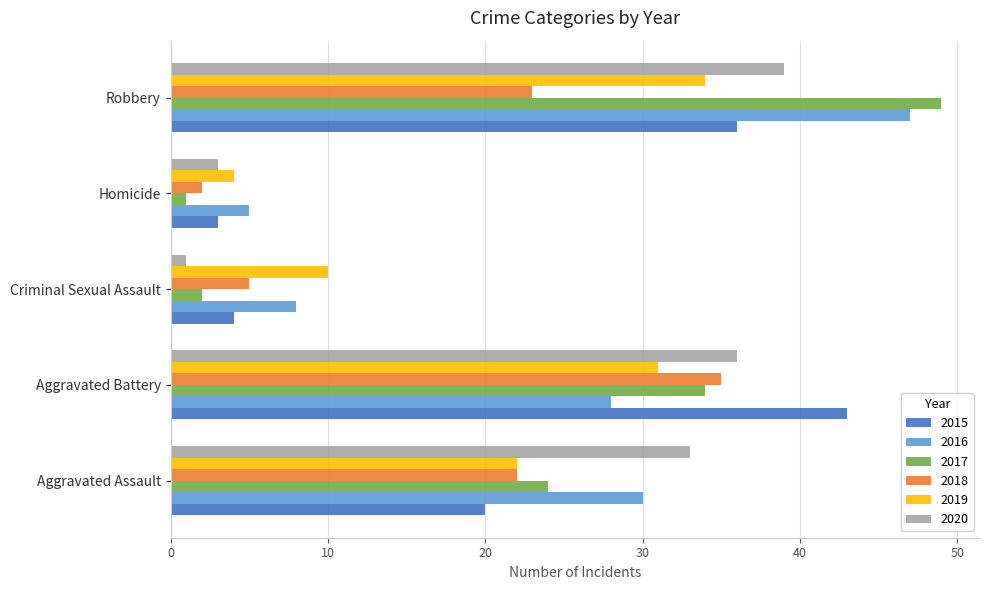

What is the maximum value shown in the chart?

49